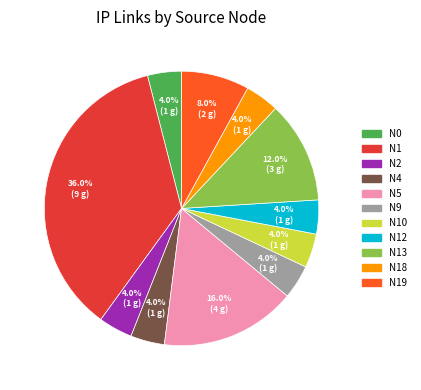

Which category has the biggest portion of the pie?

N1